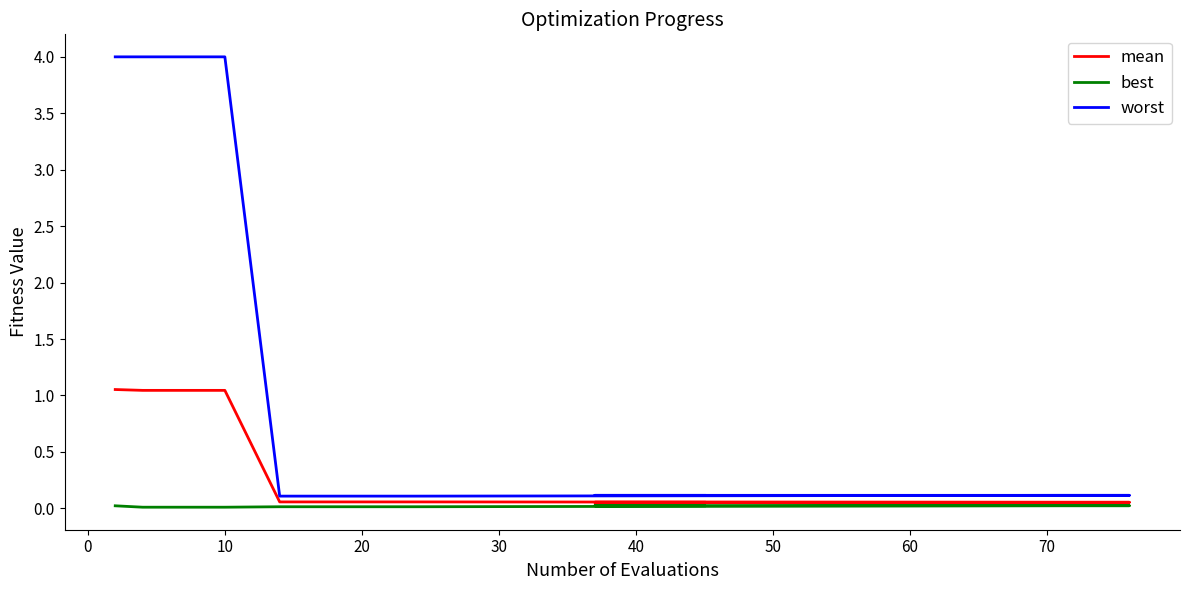

How many lines are shown in the chart?

3